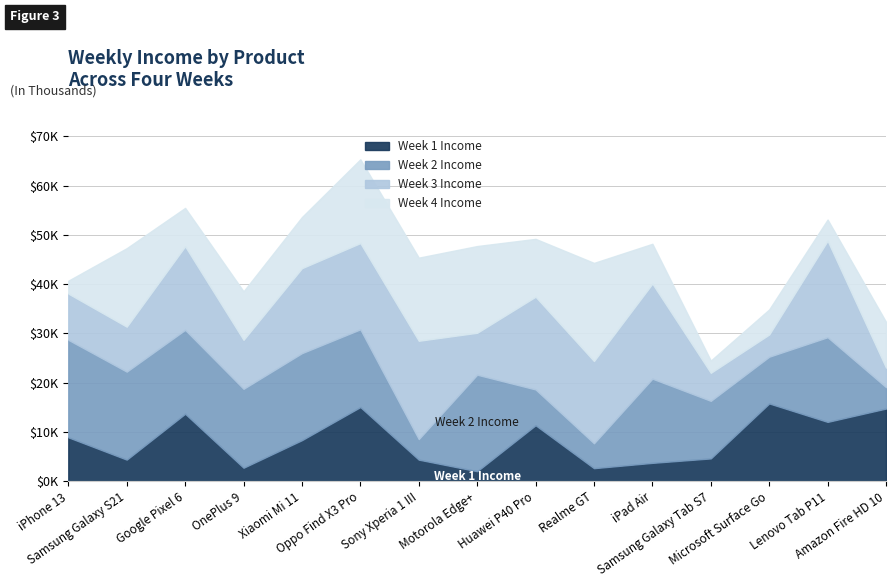

In Week 1 Income, how many points are higher than both neighbors (excluding endpoints)?

4